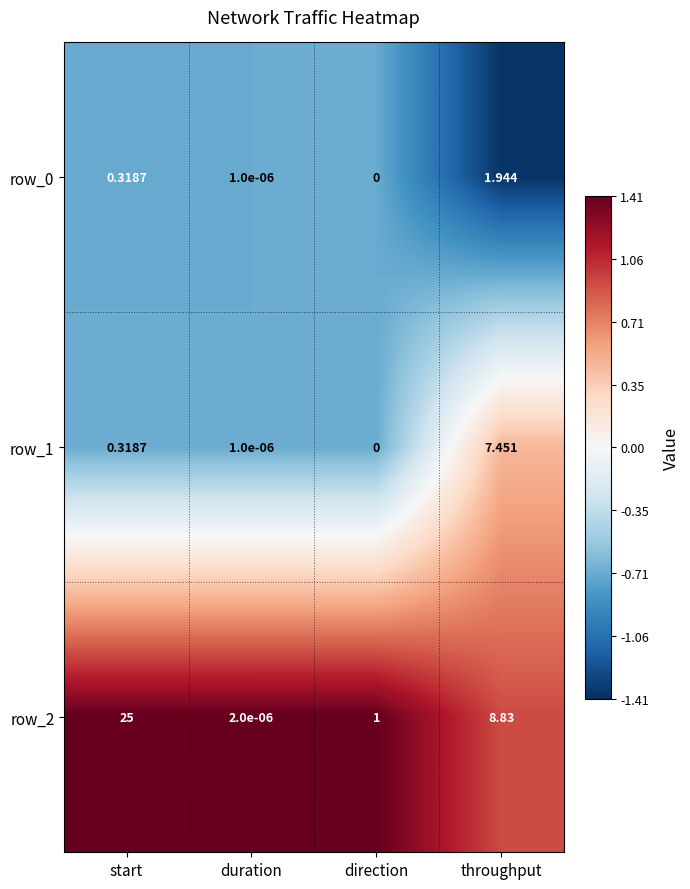

At which label does row_1 reach its minimum?

direction